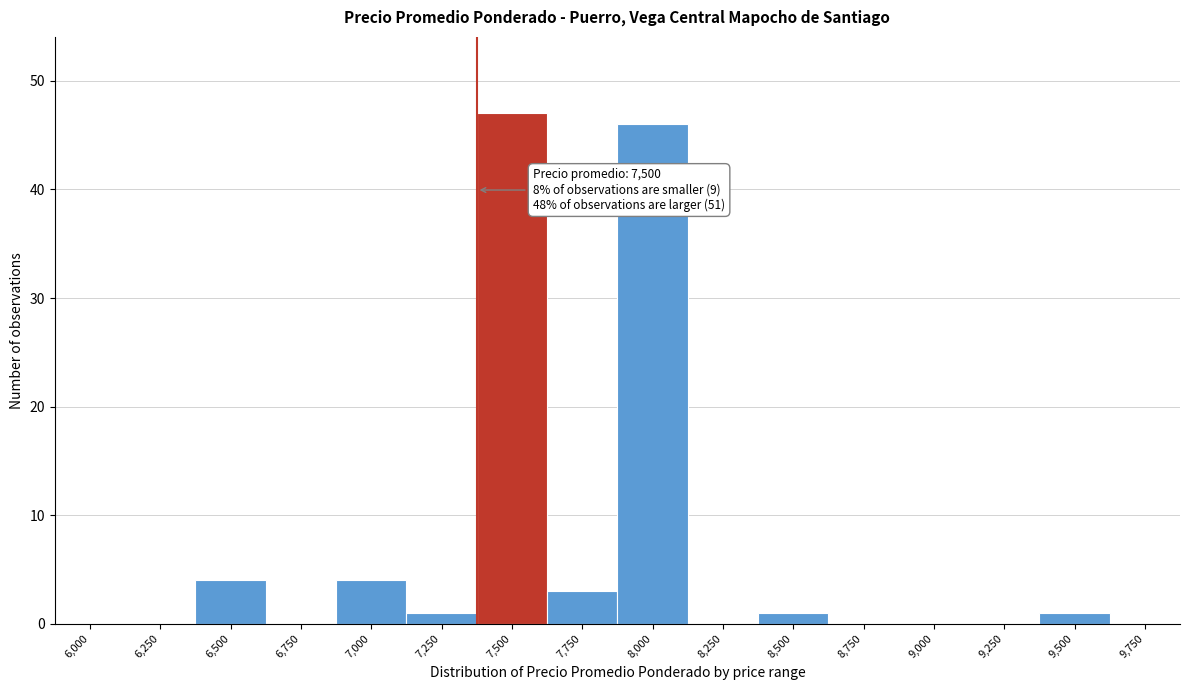

Reading right to left, list all the values displayed in this chart.

9,750=0	9,500=1	9,250=0	9,000=0	8,750=0	8,500=1	8,250=0	8,000=46	7,750=3	7,500=47	7,250=1	7,000=4	6,750=0	6,500=4	6,250=0	6,000=0